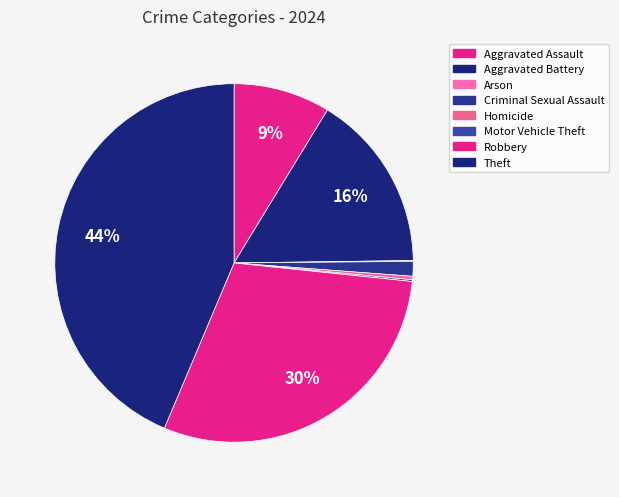

Which slice is the smallest?

Arson